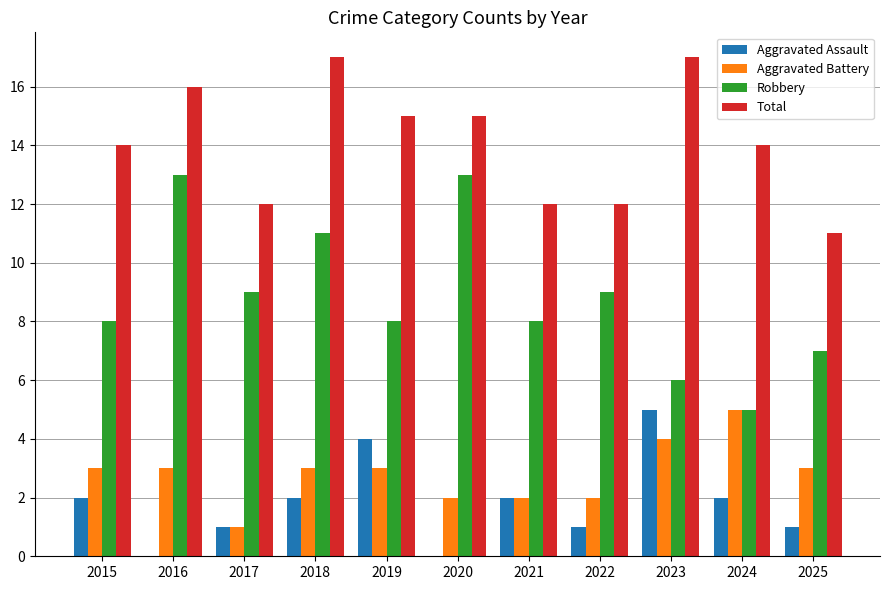

Which series has the widest spread of values?

Robbery